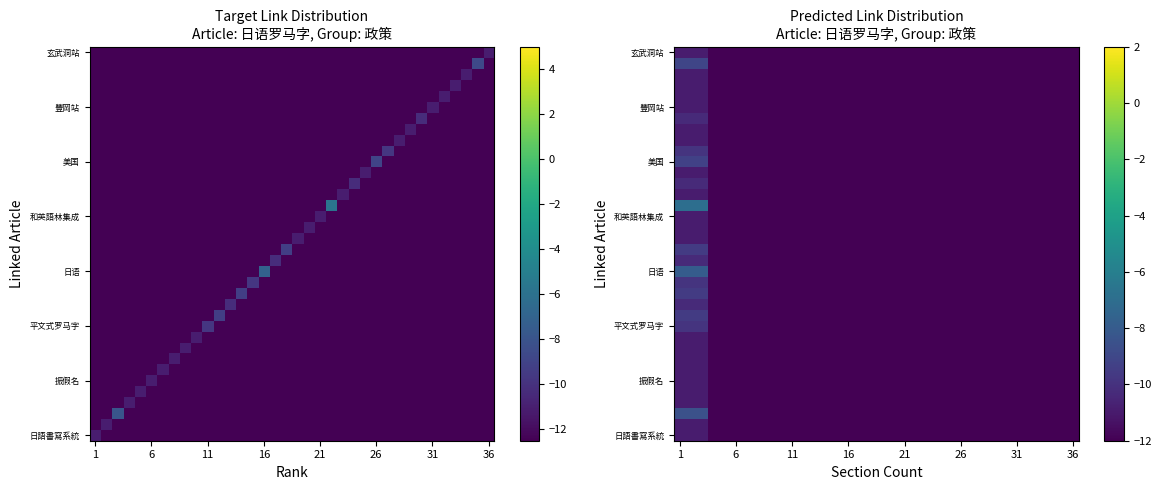

How many distinct data groups are displayed?

36